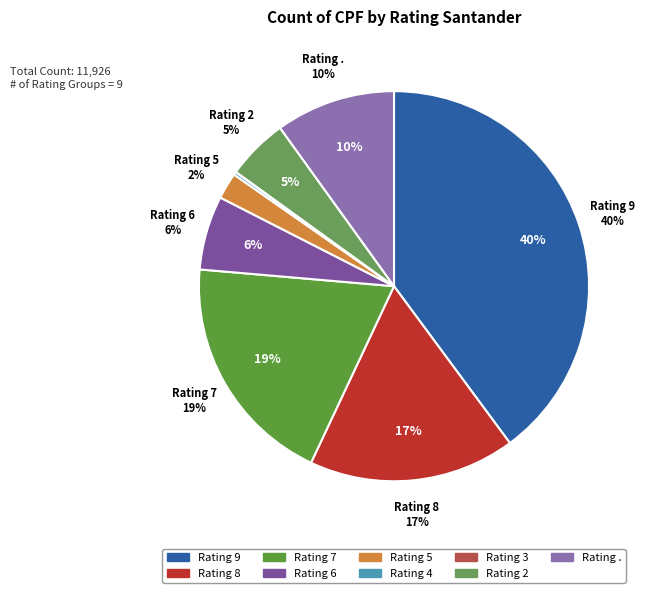

Rank the categories by value from lowest to highest.

3, 4, 5, 2, 6, ., 8, 7, 9